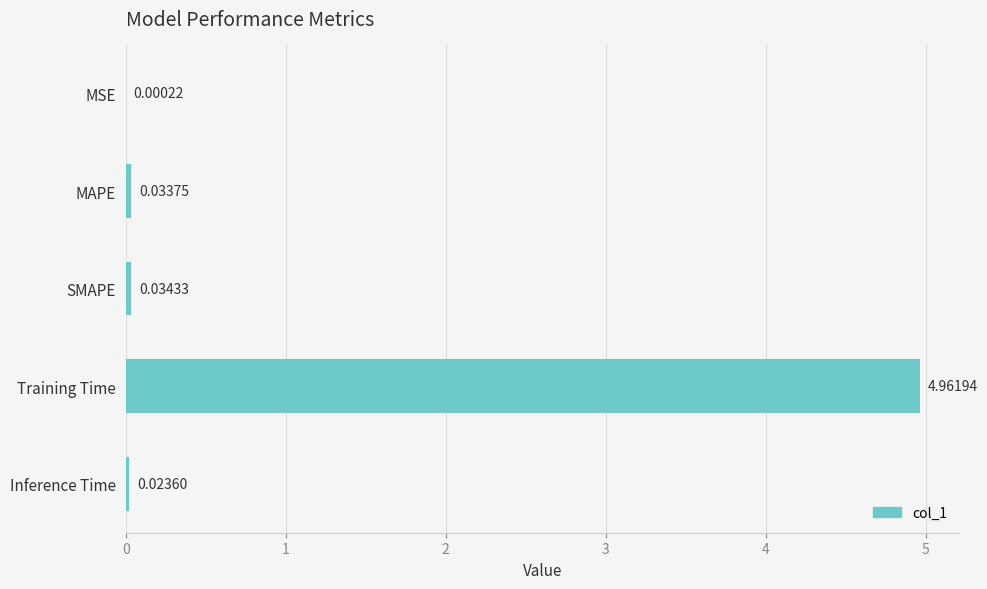

What is the sum of all values?

5.1